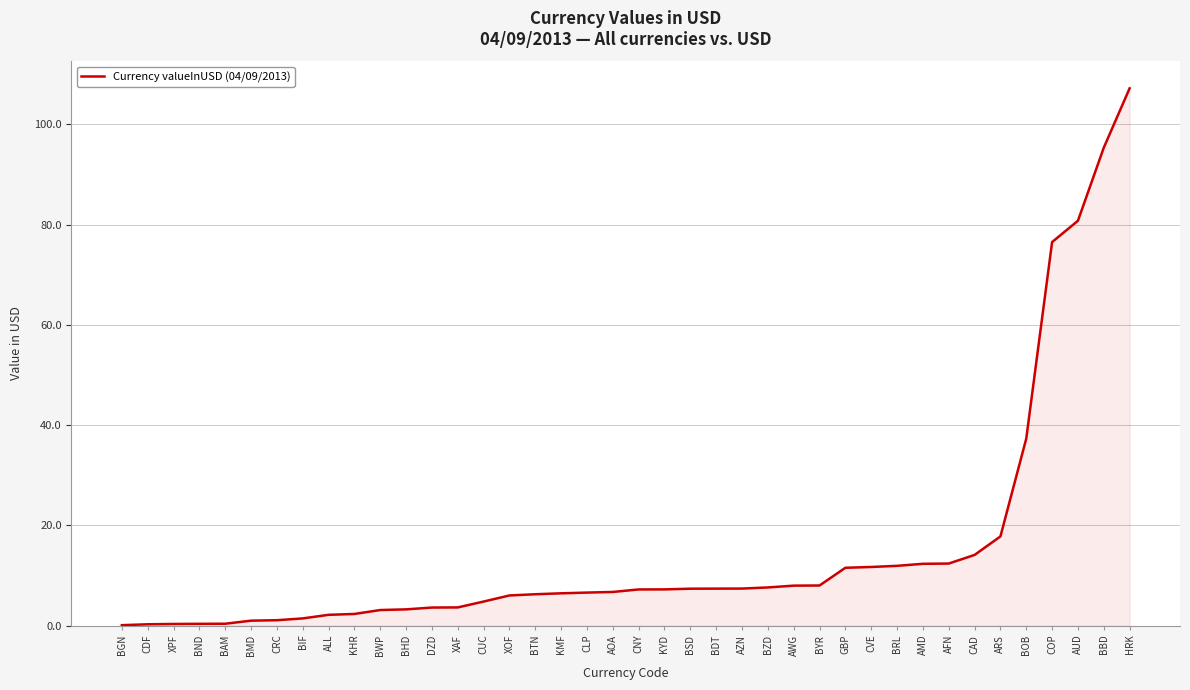

Which label corresponds to the largest value in the chart?

HRK